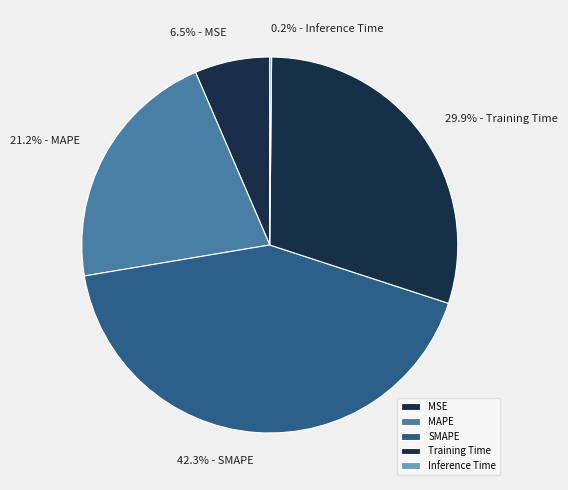

What percentage is the Training Time slice, to the nearest percent?

30%